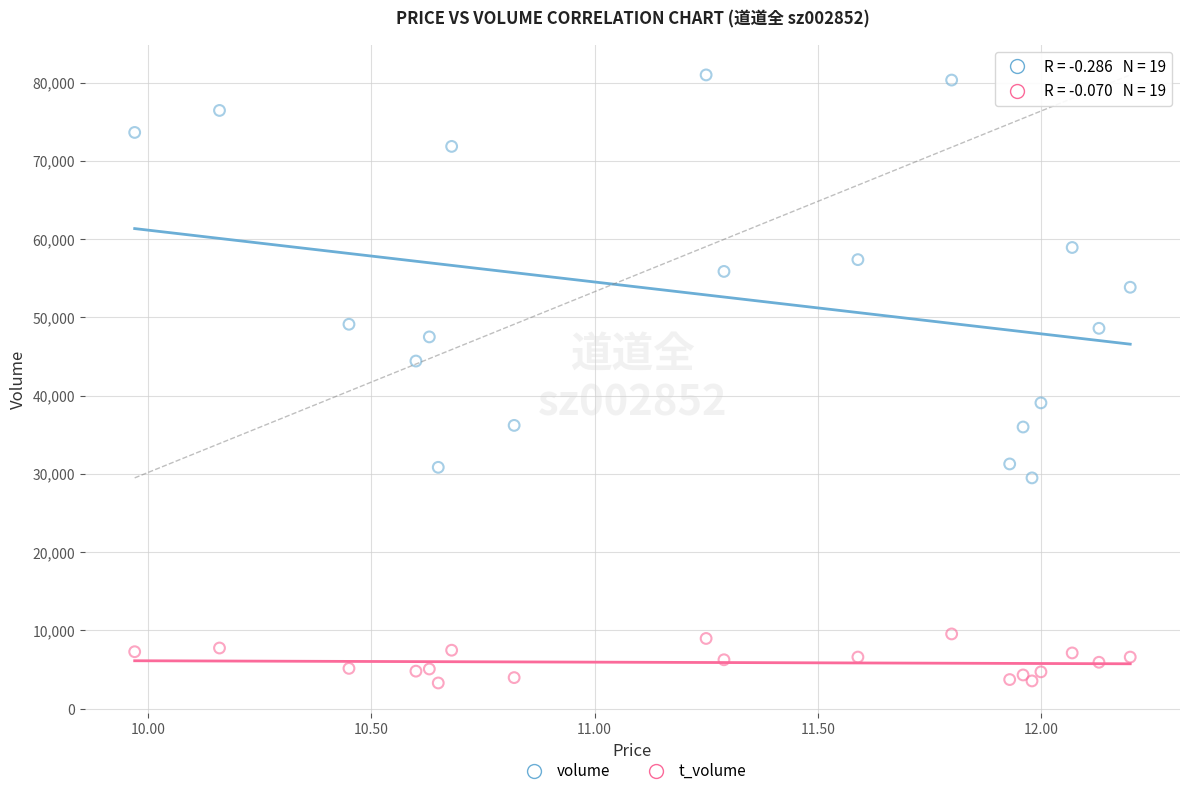

Which series contains the lowest Y value?

t_volume